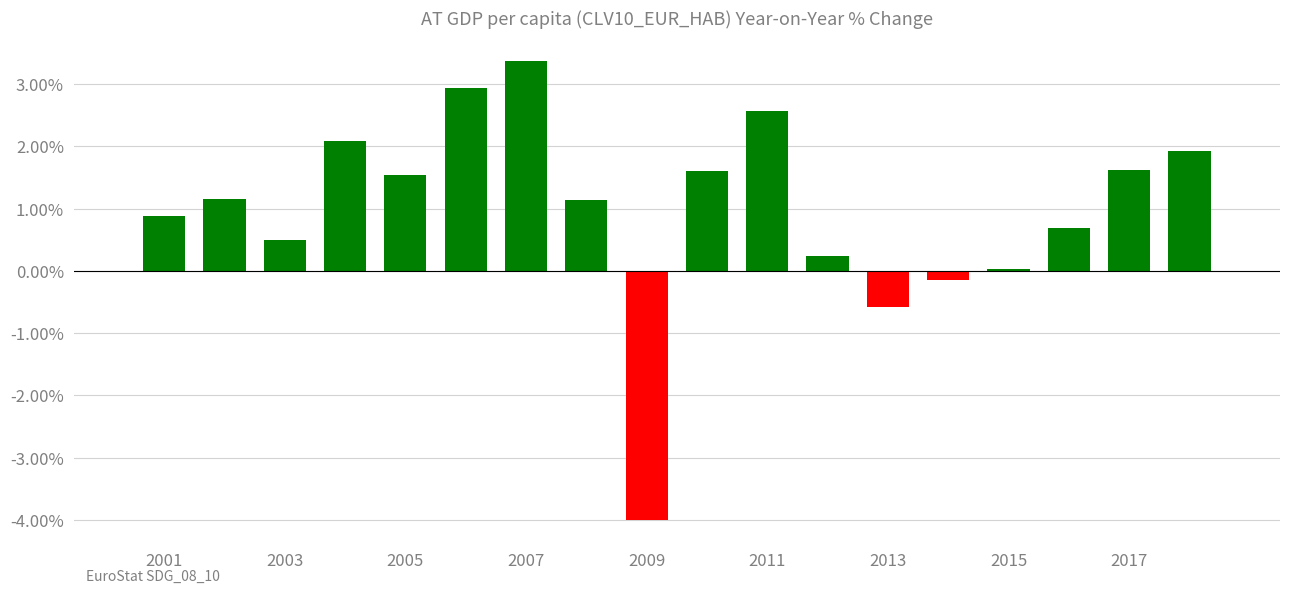

Count the number of values greater than 1.

10